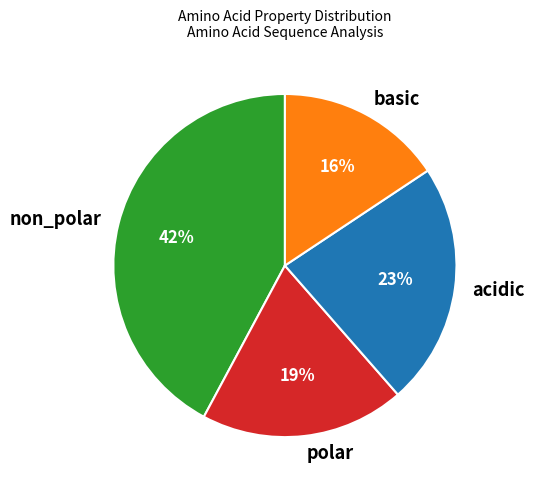

Is there any slice that represents more than half of the pie?

No